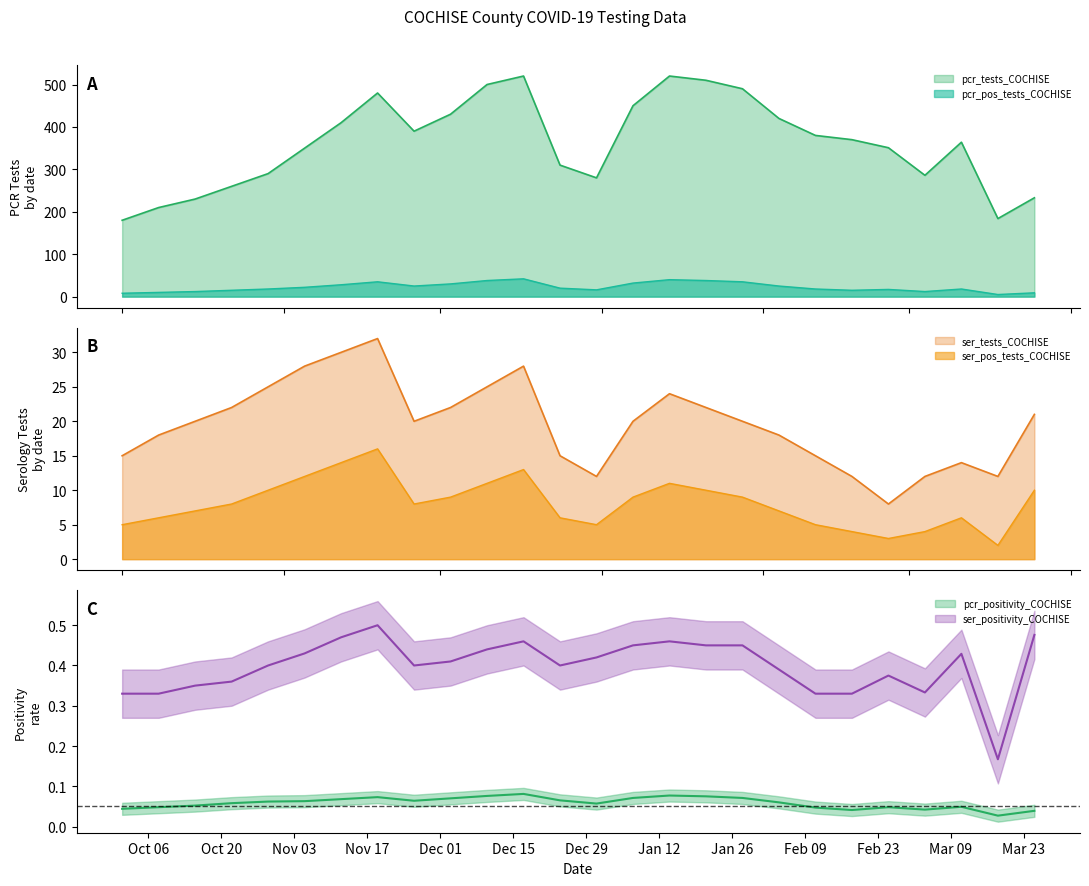

Count the number of categories in the chart.

26